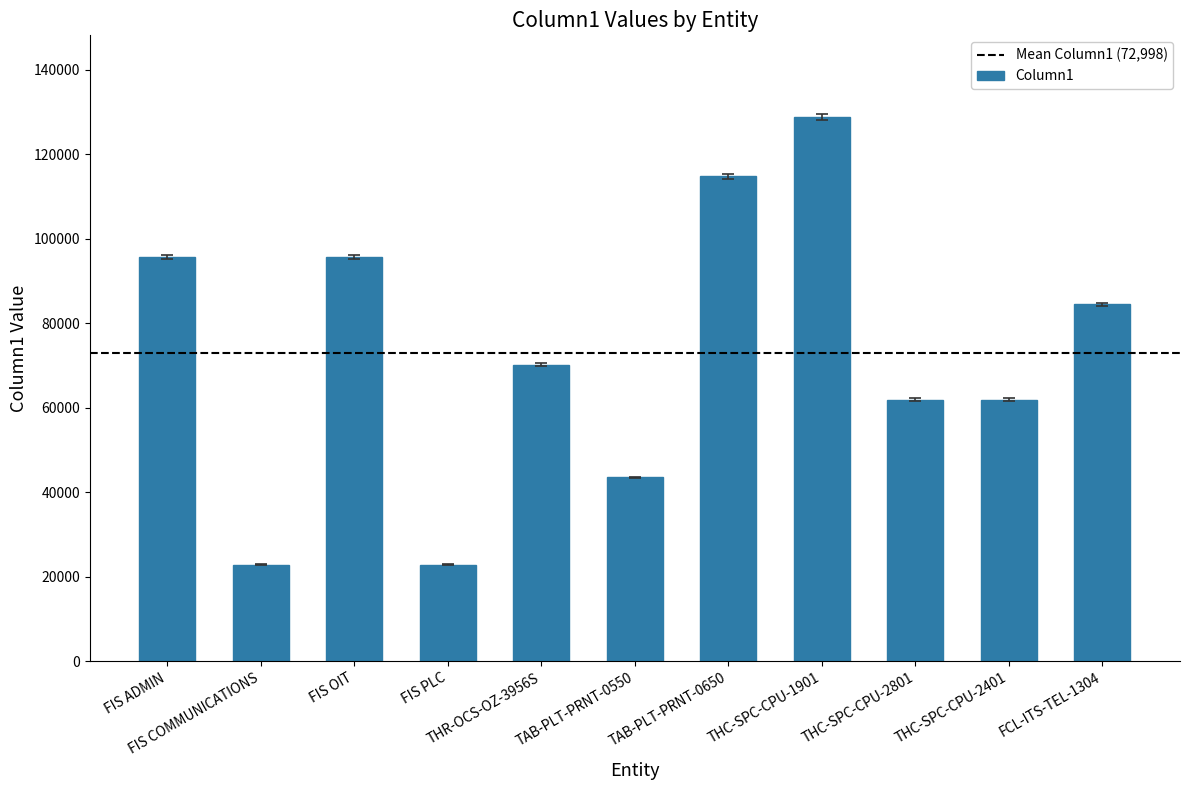

What is the maximum value shown in the chart?

128866